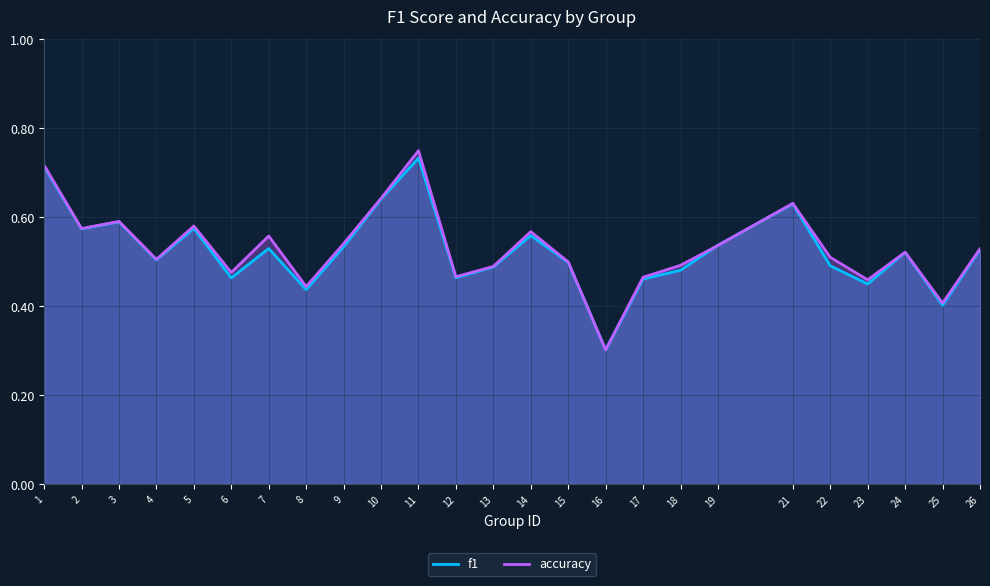

The value of accuracy at 22 is 0.7. True or false?

False